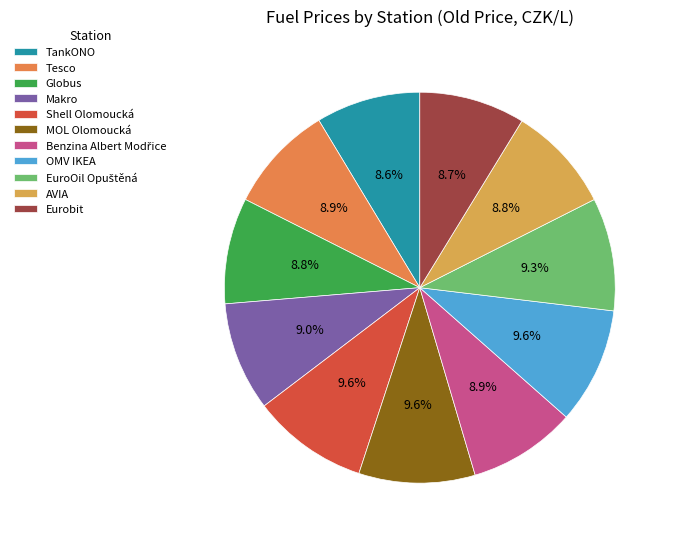

Is the sum of MOL Olomoucká and Eurobit greater than half?

No